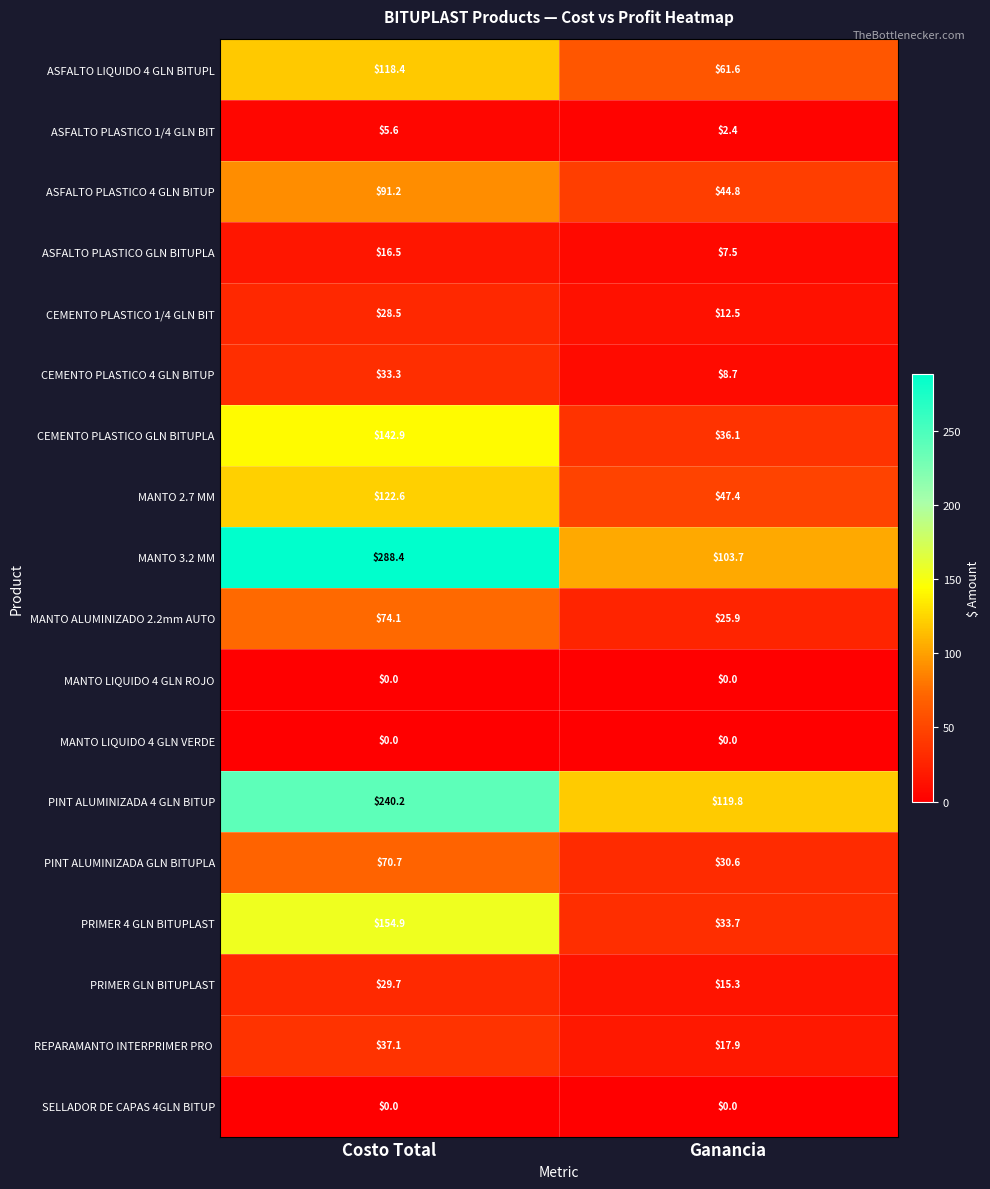

Is it true that PINT ALUMINIZADA GLN BITUPLA equals 126.1 at Costo Total?

False